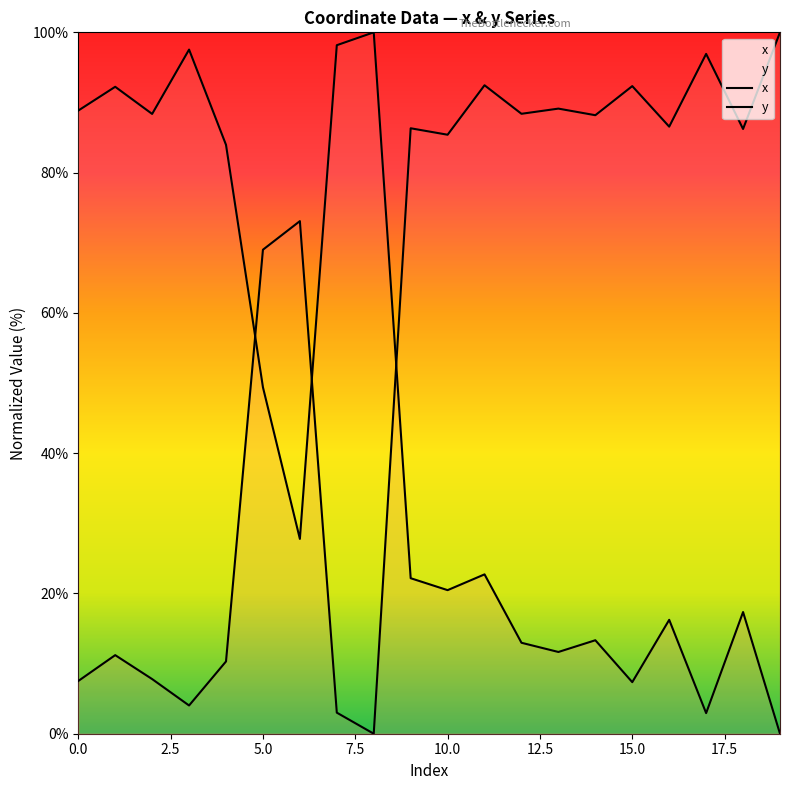

At 10.0, list the series in order from smallest to largest.

x, y